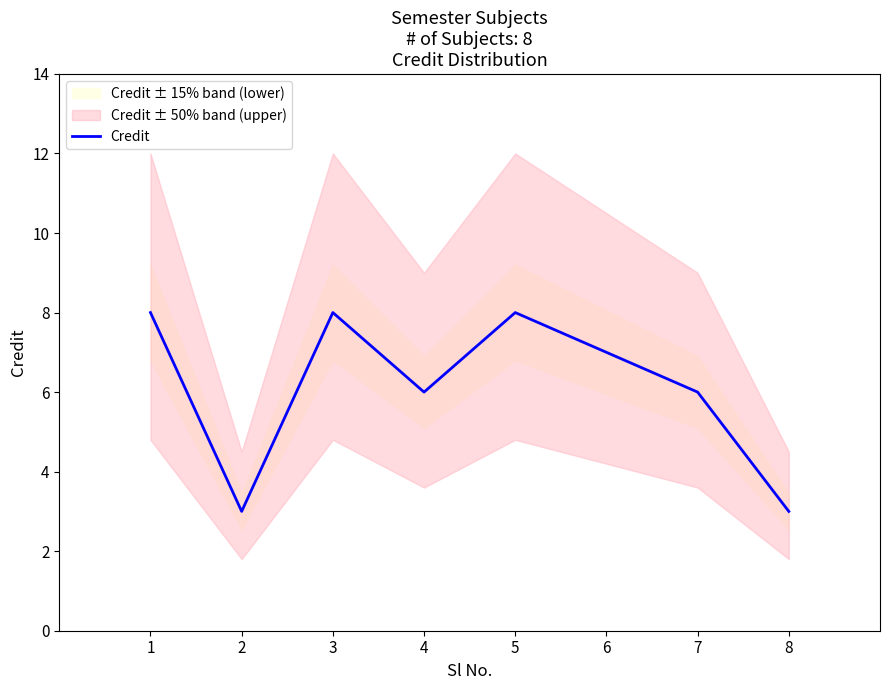

What is the minimum value shown in the chart?

3